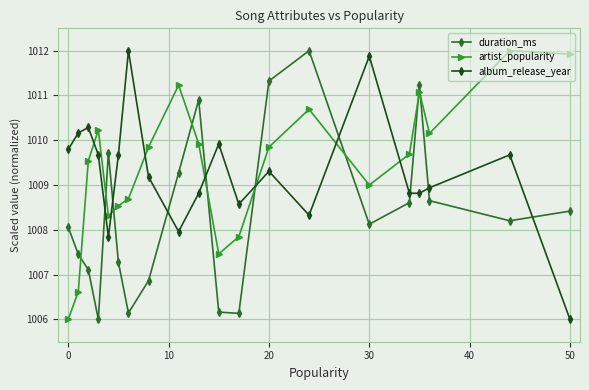

What is the difference between the maximum and minimum values in the duration_ms series?

6.0